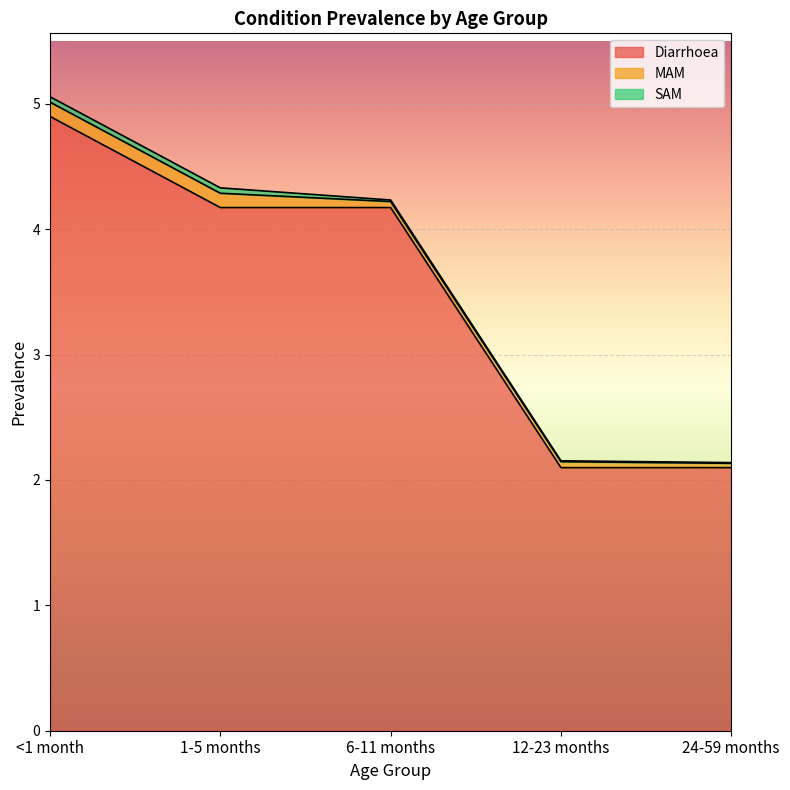

True or false: SAM and MAM intersect in this chart.

False